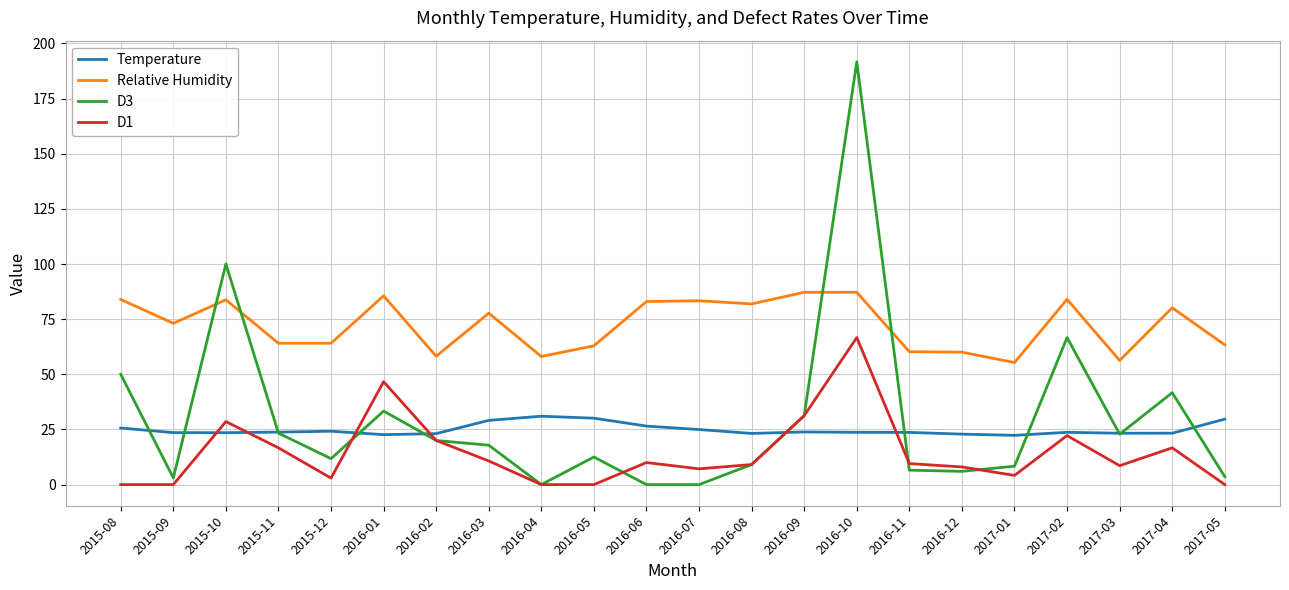

How many lines are shown in the chart?

4